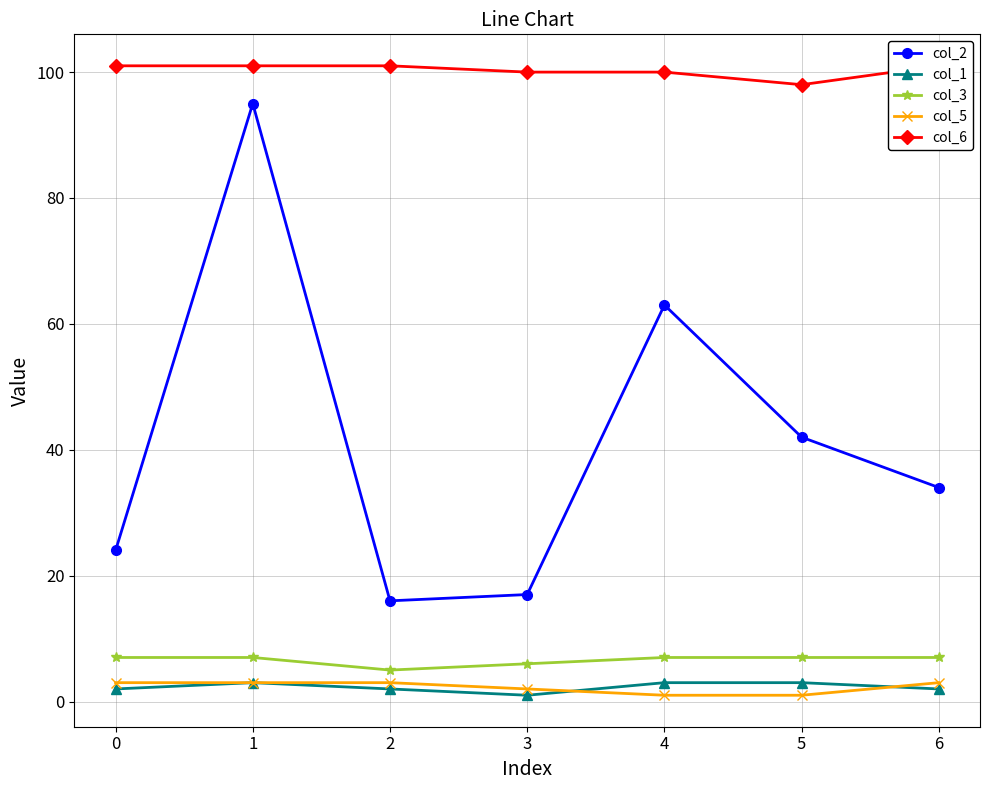

How many interior local valleys does the col_3 series have?

1